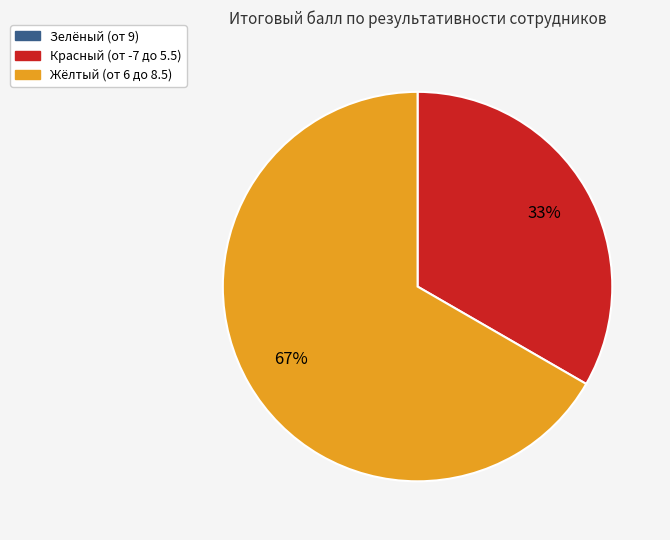

Is there a majority slice in this chart?

Yes